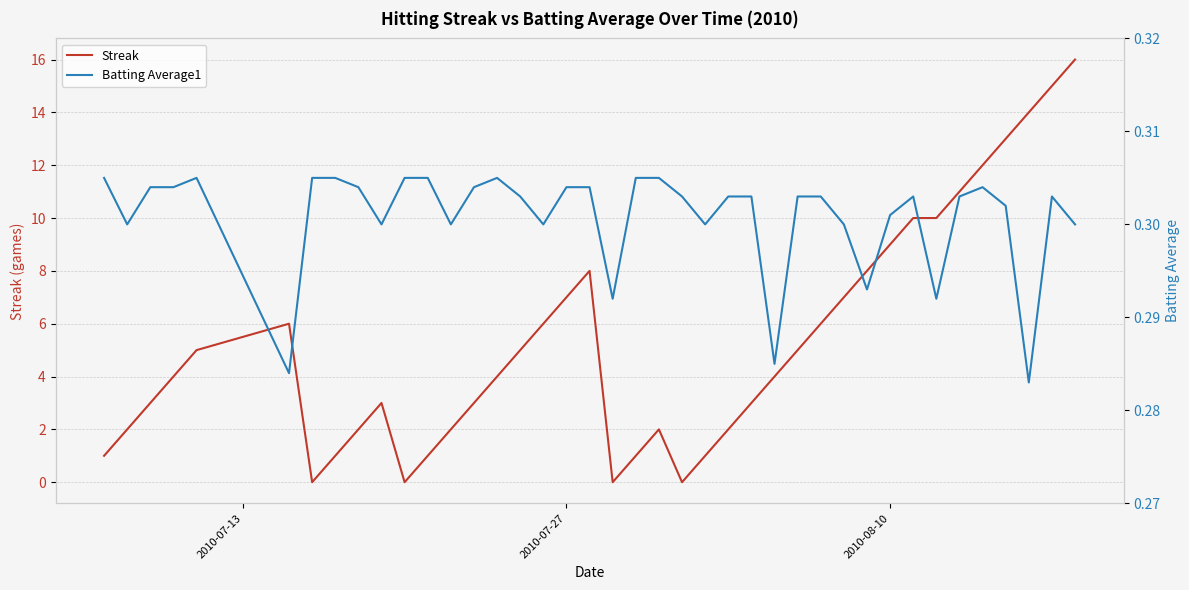

In Streak, how many points are lower than both neighbors (excluding endpoints)?

4